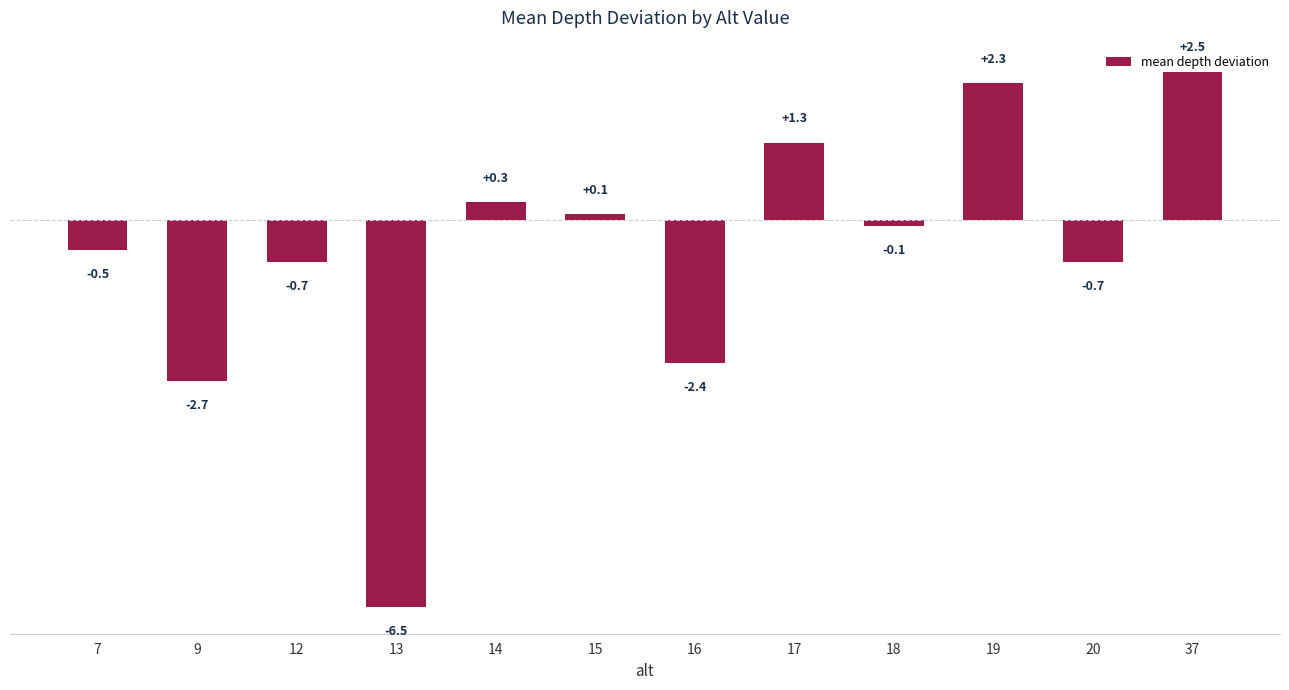

What is the sum of all values?

-7.1